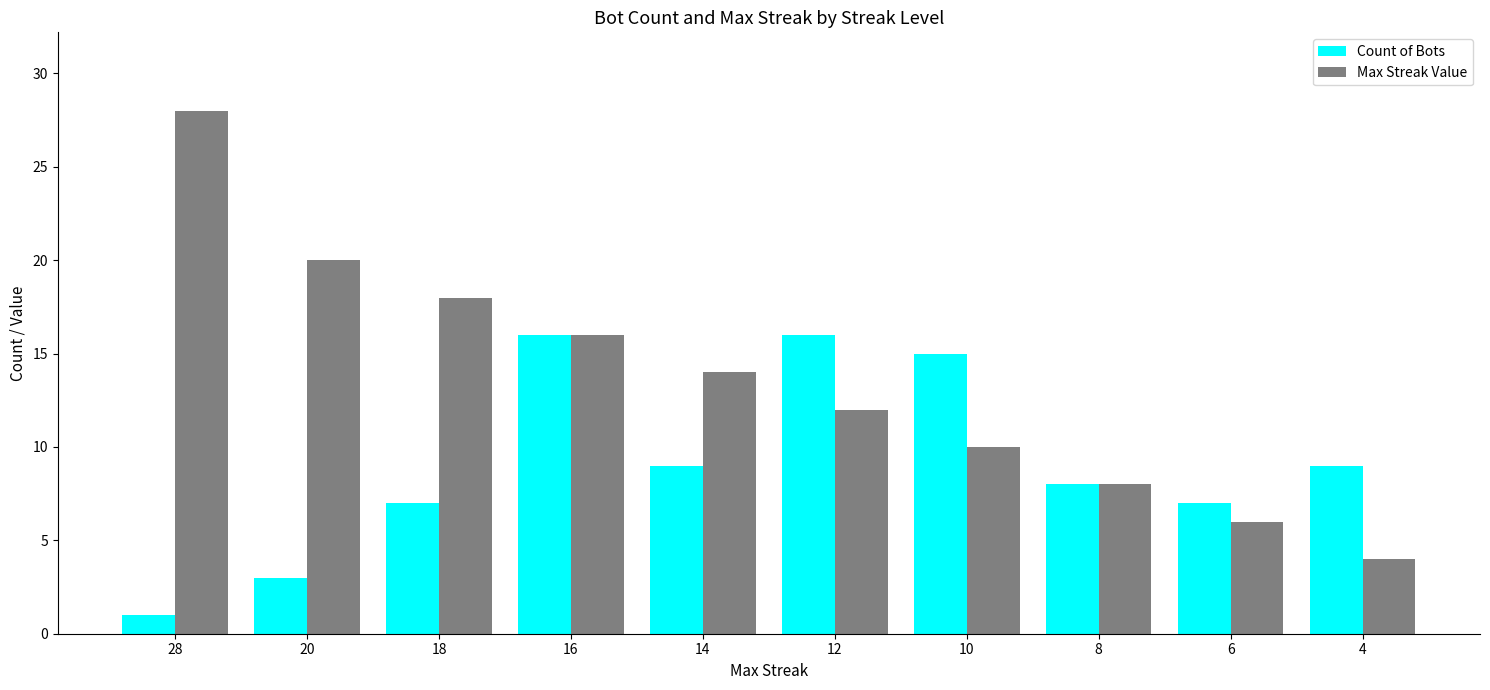

Which category has the lowest value in the Max Streak Value series?

4